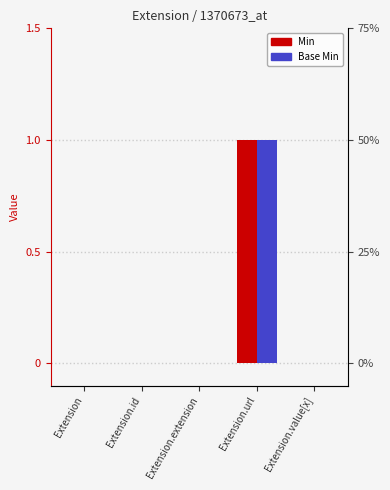

Reading left to right, what are all the values shown in this chart?

Min: 0	0	0	1	0
Base Min: 0	0	0	1	0